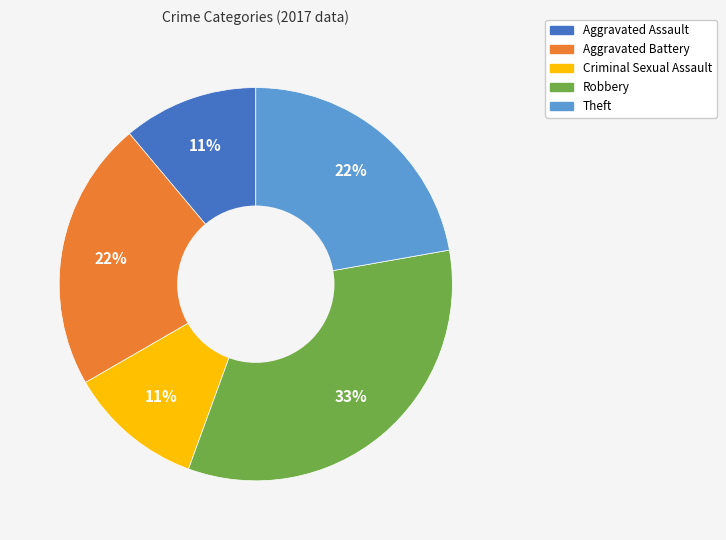

Do Criminal Sexual Assault and Aggravated Battery together represent more than half of the pie?

No